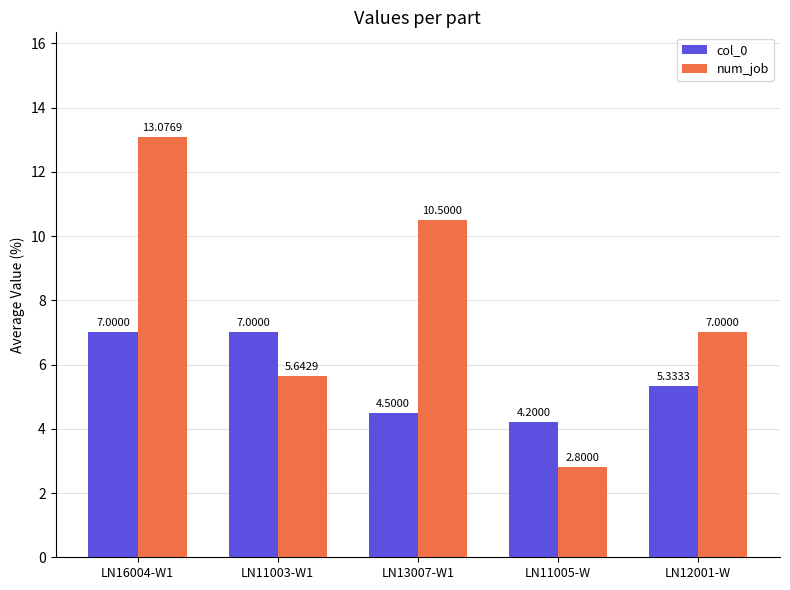

What is the difference between the col_0 values at LN12001-W and LN13007-W1?

0.8